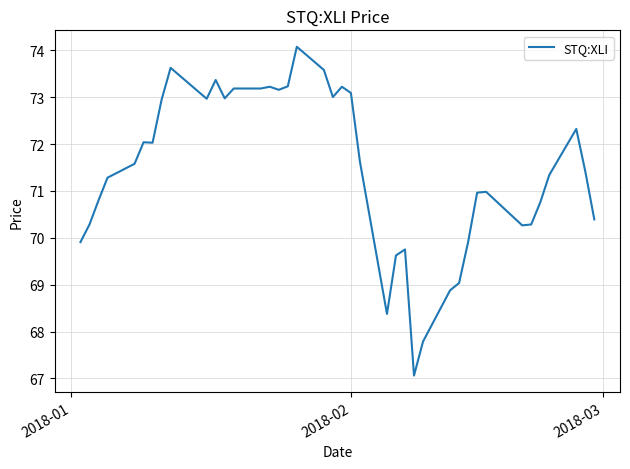

What is the greatest value displayed?

74.1